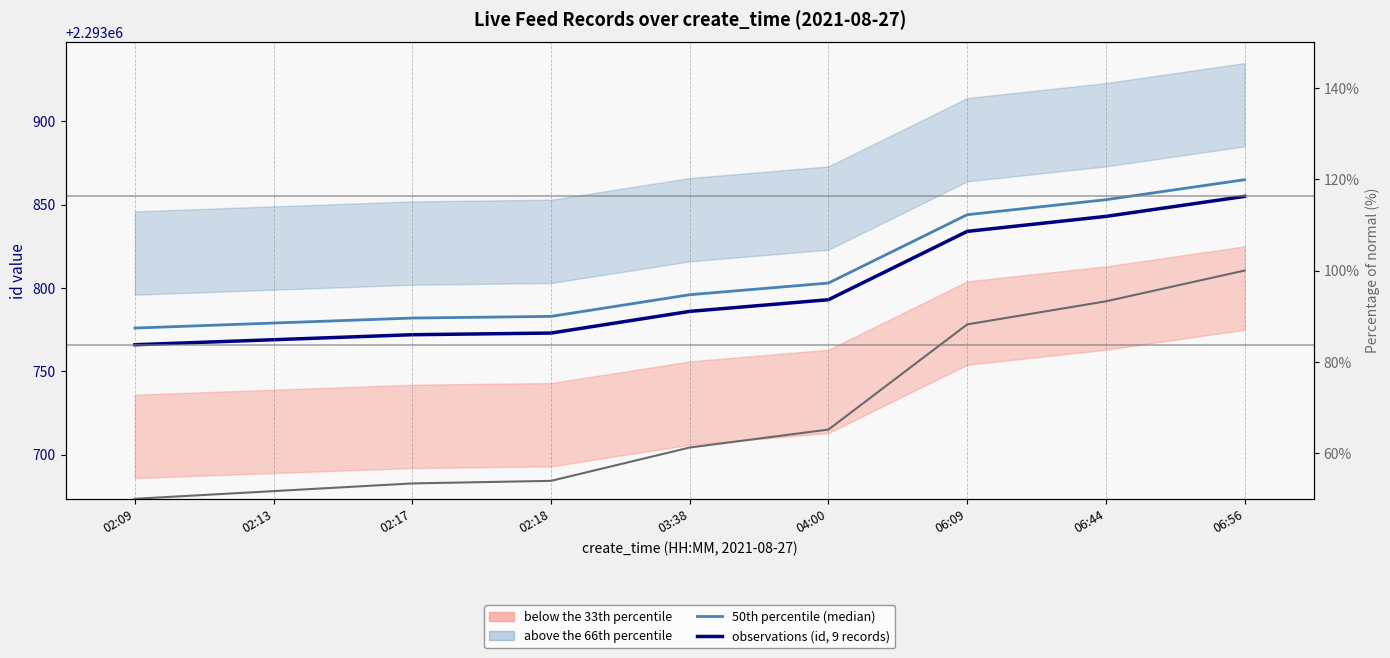

The 50th percentile (median) series shows 919824.0 at 06:44. True or false?

False